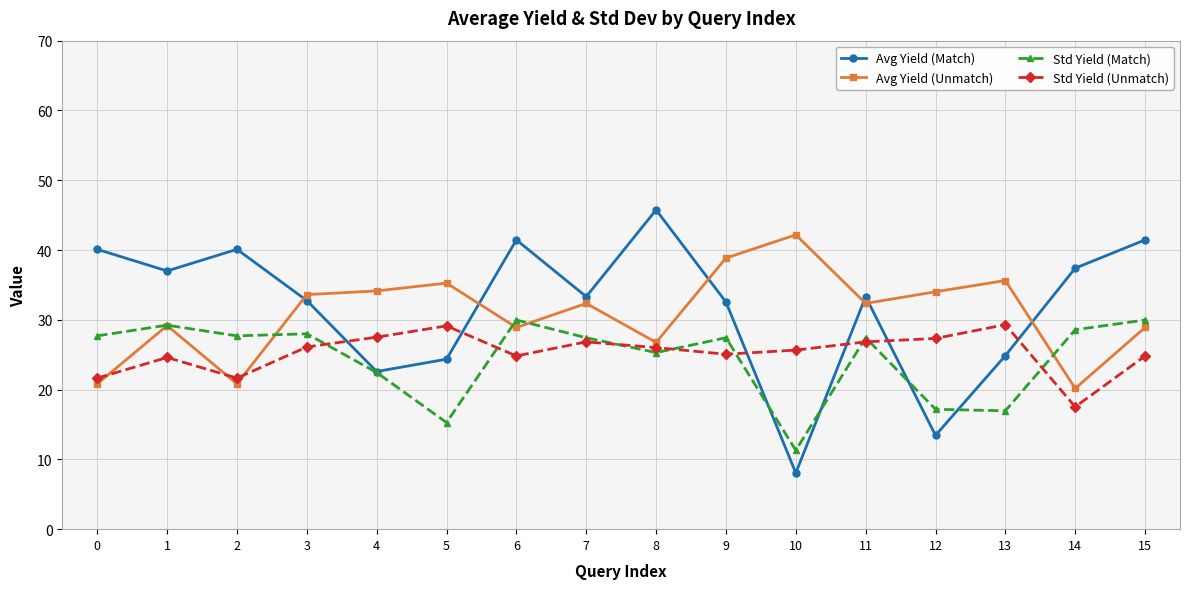

What is the value of the Std Yield (Match) point at the 2nd from the left?

29.2